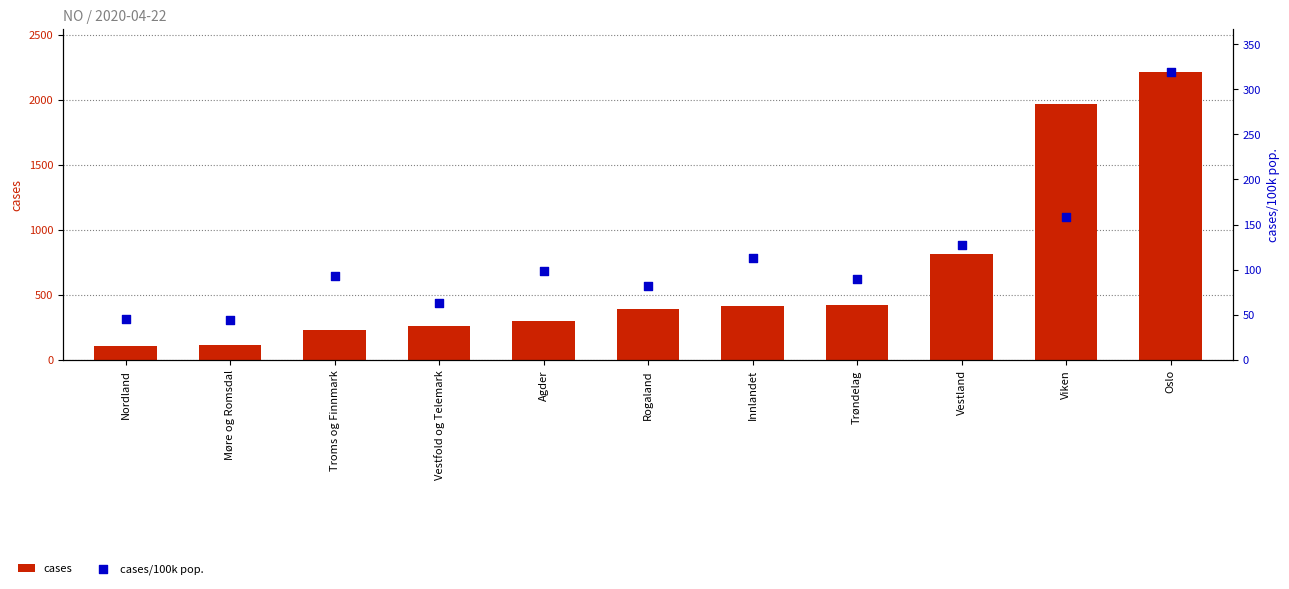

At which category is the sum across all series the highest?

Oslo